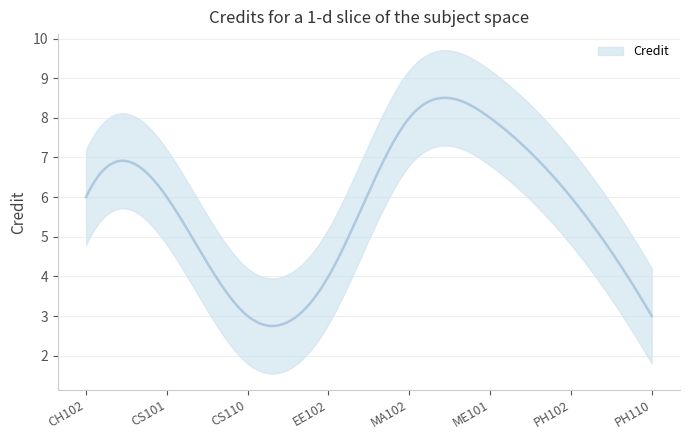

How many values are between 4 and 8?

6